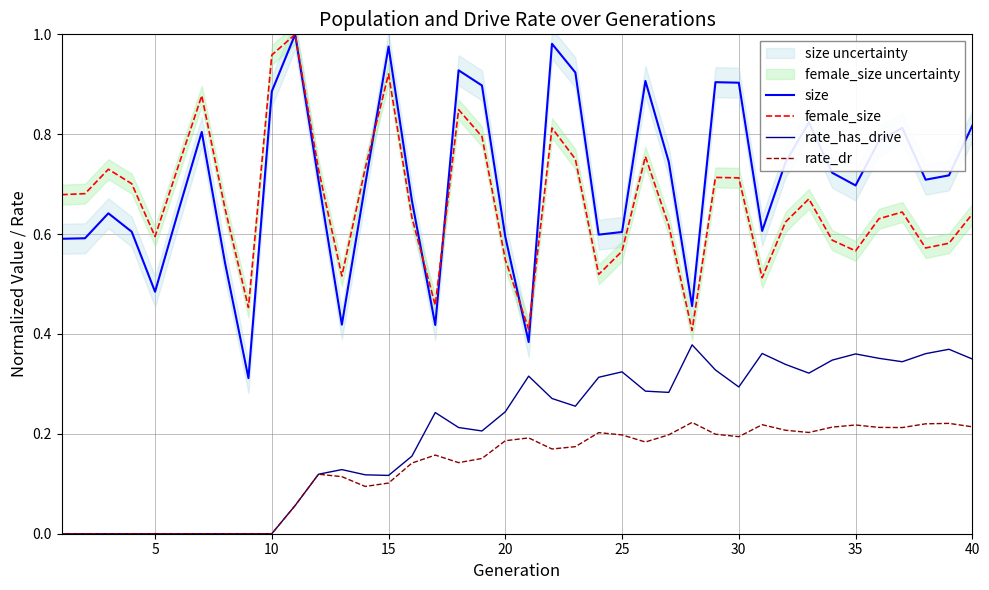

What is the value of the rate_dr point at the 35th from the left?

0.2